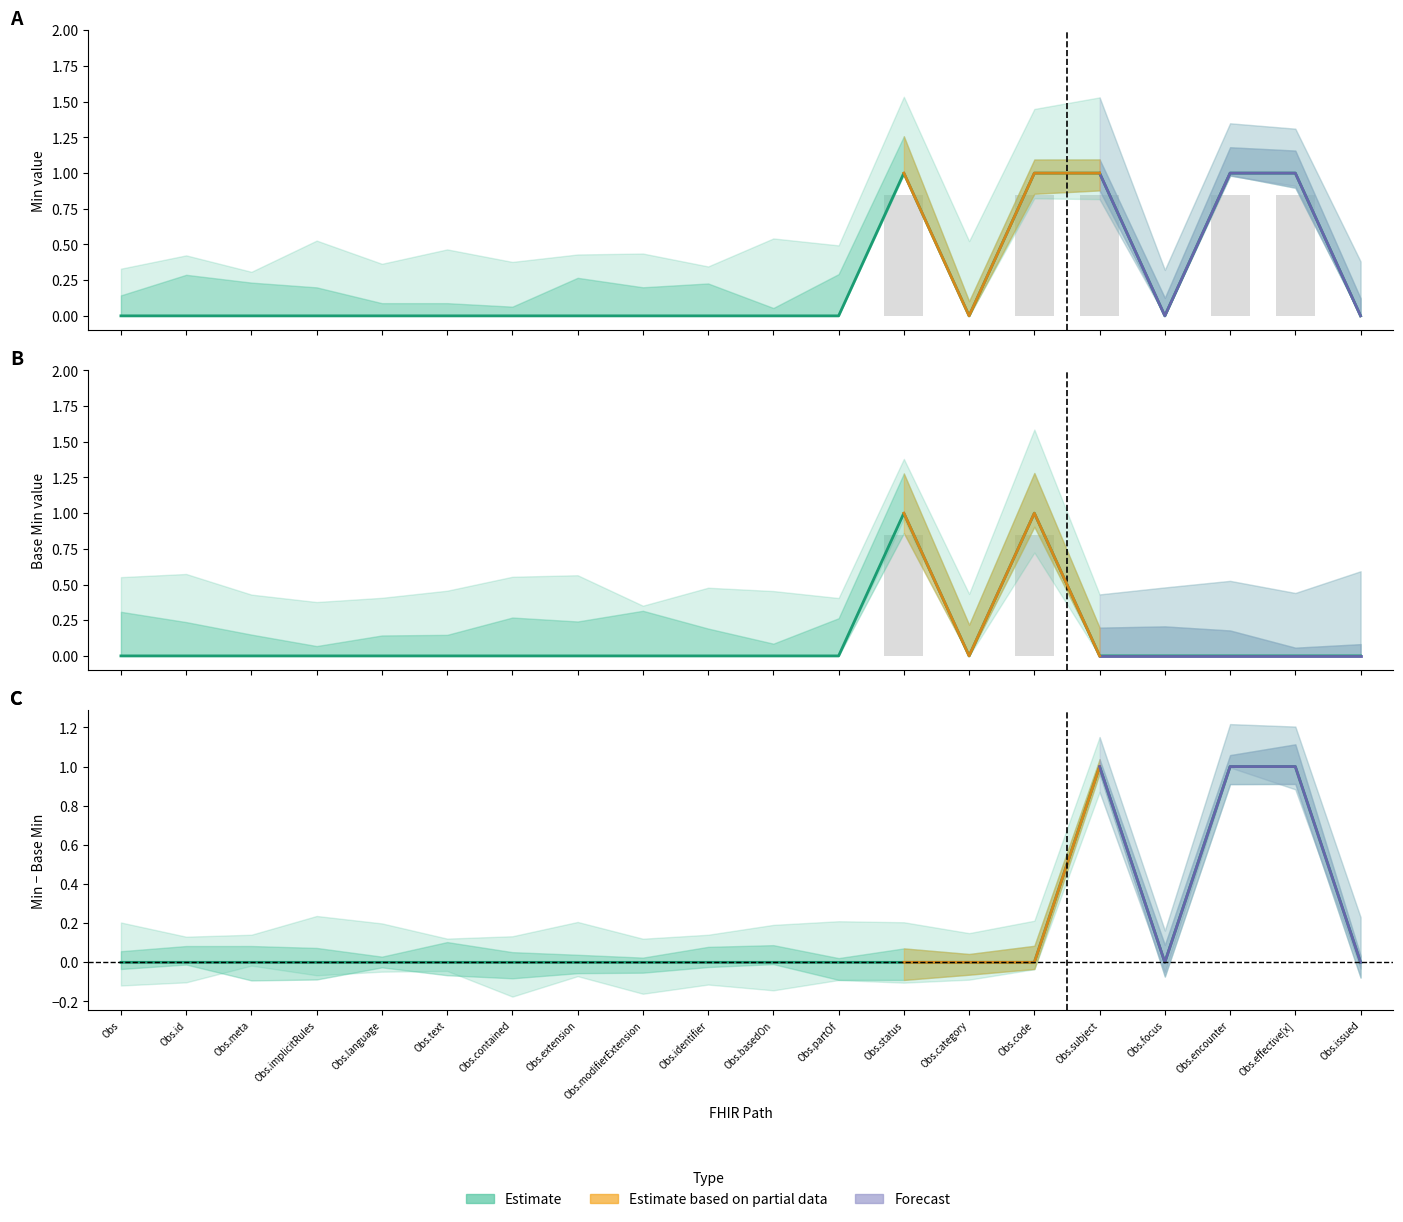

True or false: Base Min has a value of 0 at Obs.language.

False